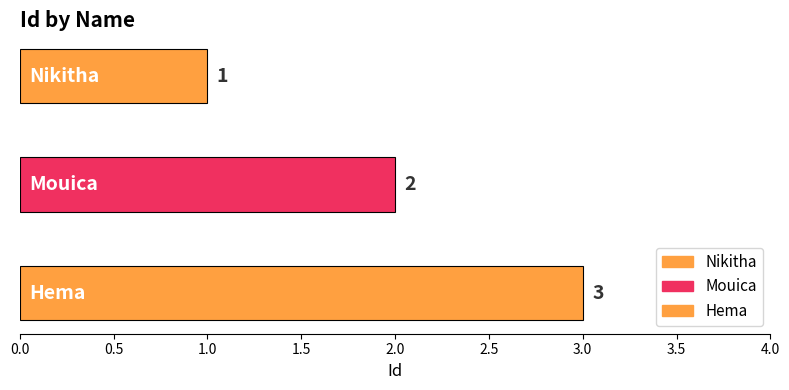

What is the label of the 3rd bar from the right?

Nikitha